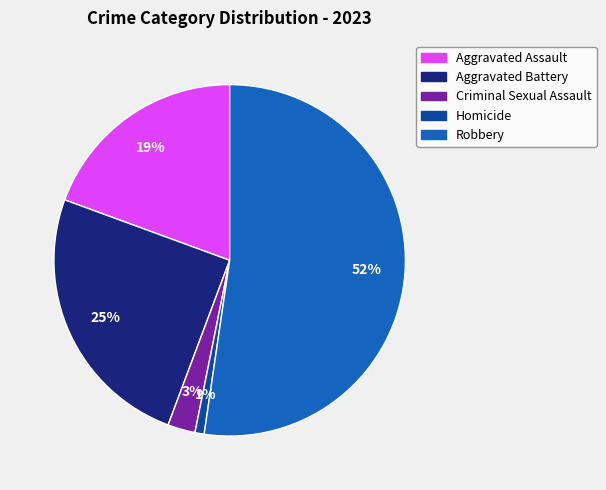

The Homicide slice represents 1% of the pie. True or false?

True